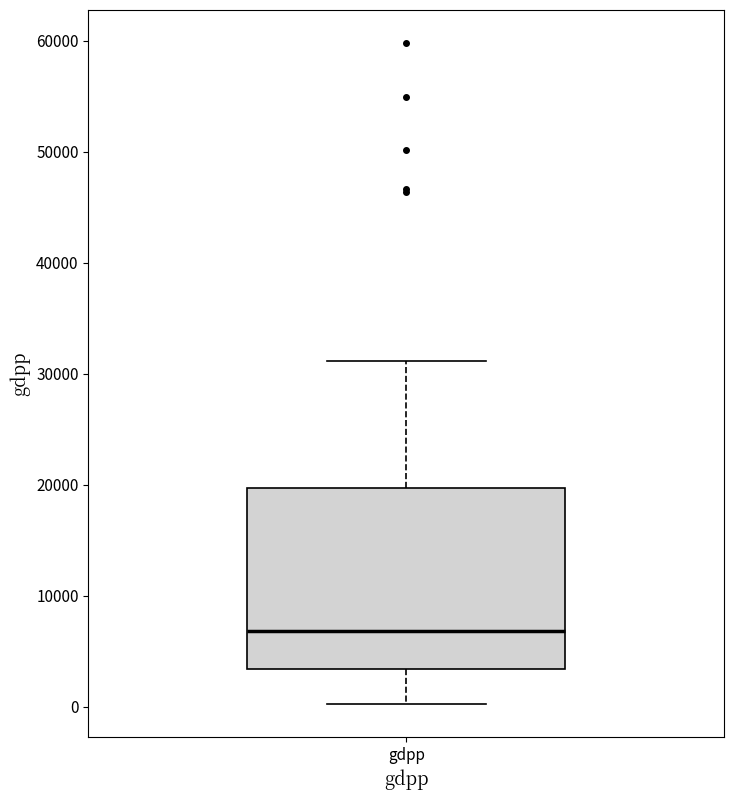

Where does the median line of the box for gdpp sit on the y-axis? The values are not printed on the chart, so give them approximately, as read against the axis.

7000